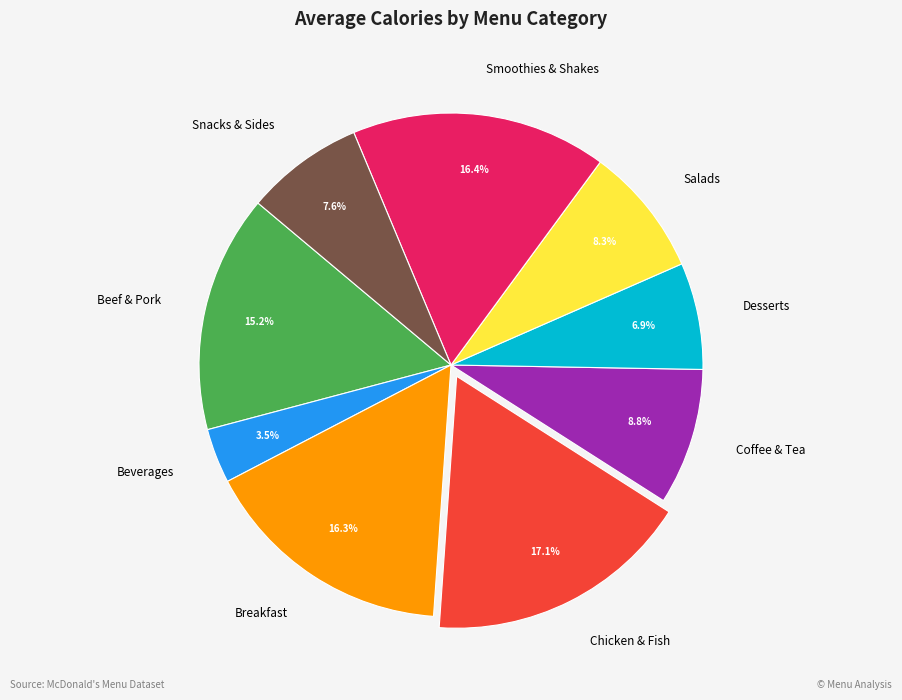

Combined, do Breakfast and Smoothies & Shakes account for over 50%?

No